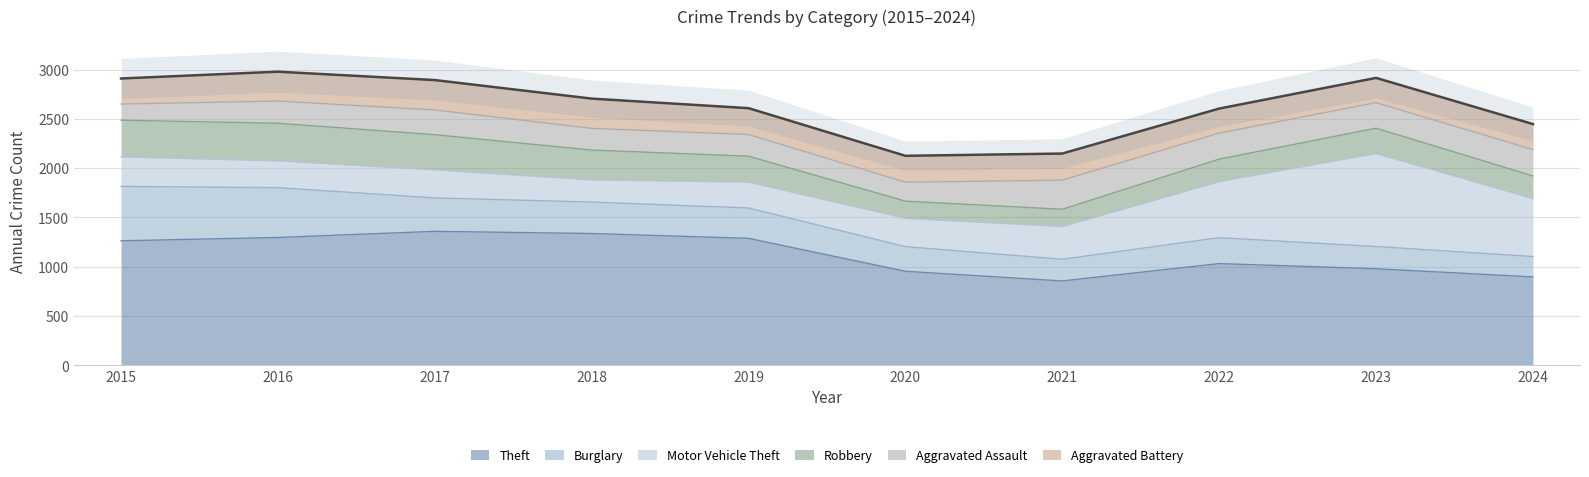

How many interior local peaks does the Aggravated Assault series have?

2